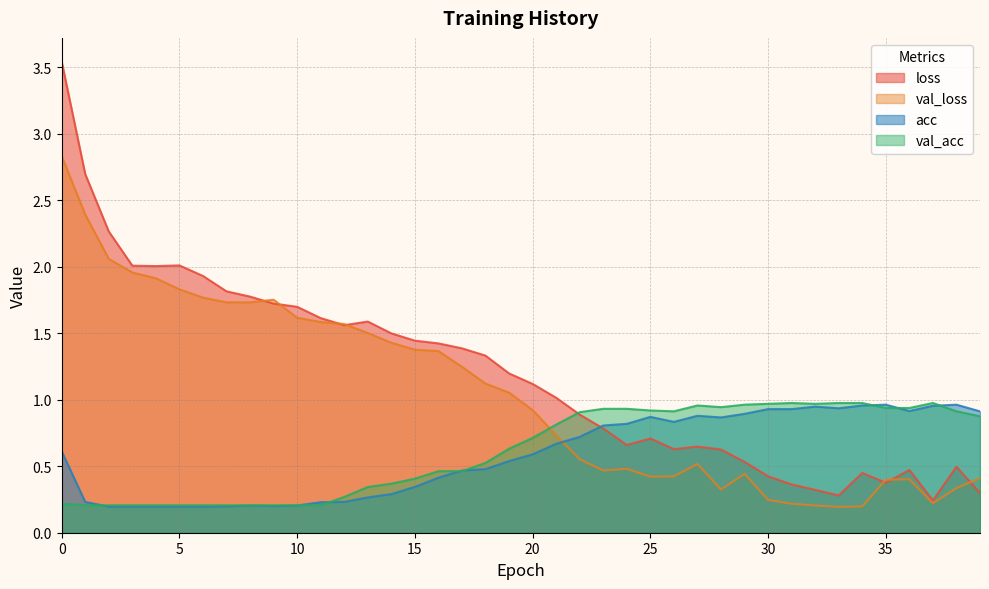

How many data points in loss are above 1?

22